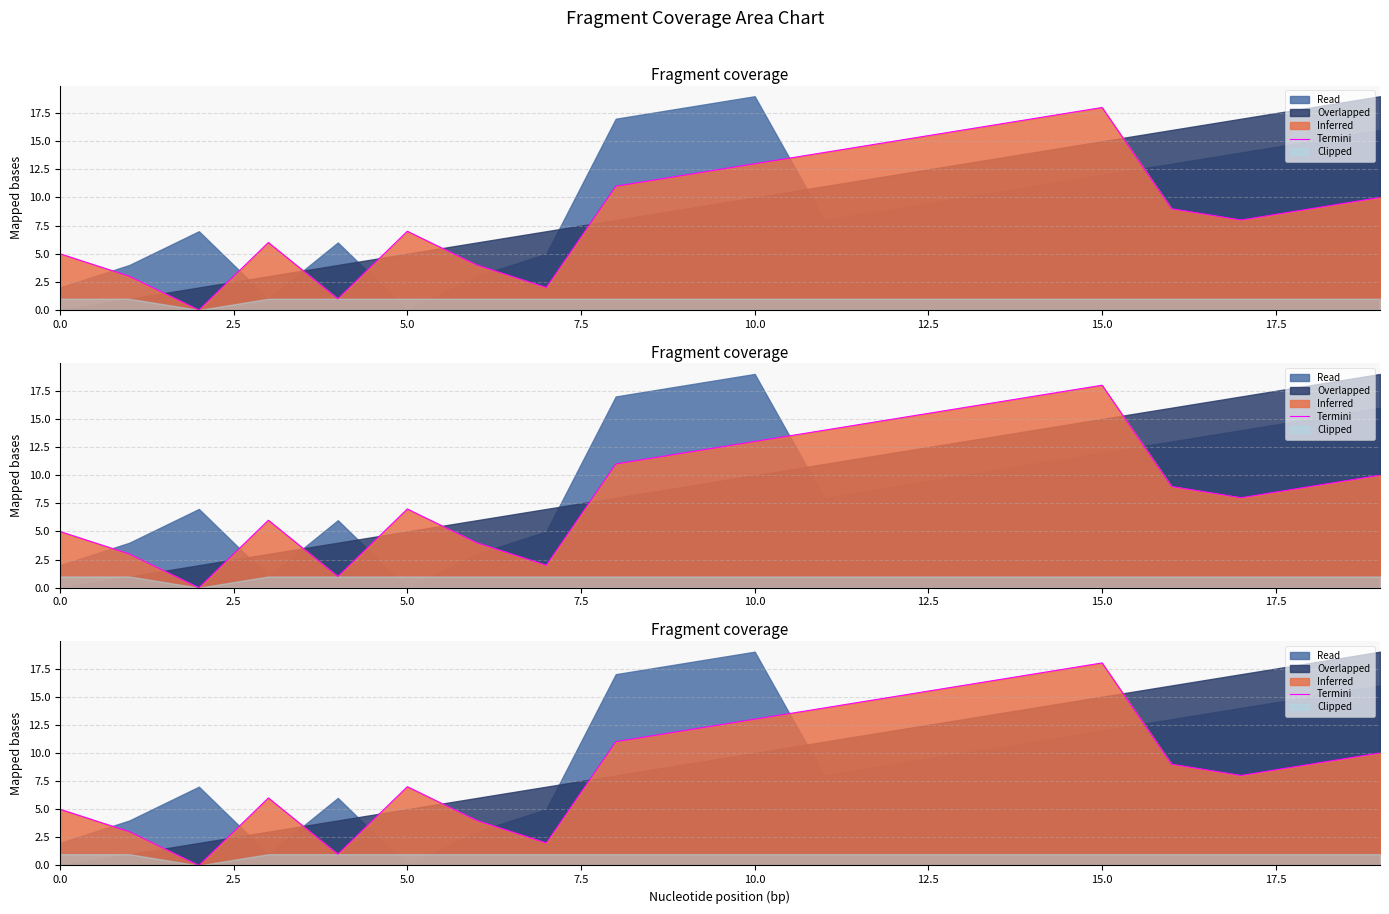

Does the chart have visible grid lines?

Yes